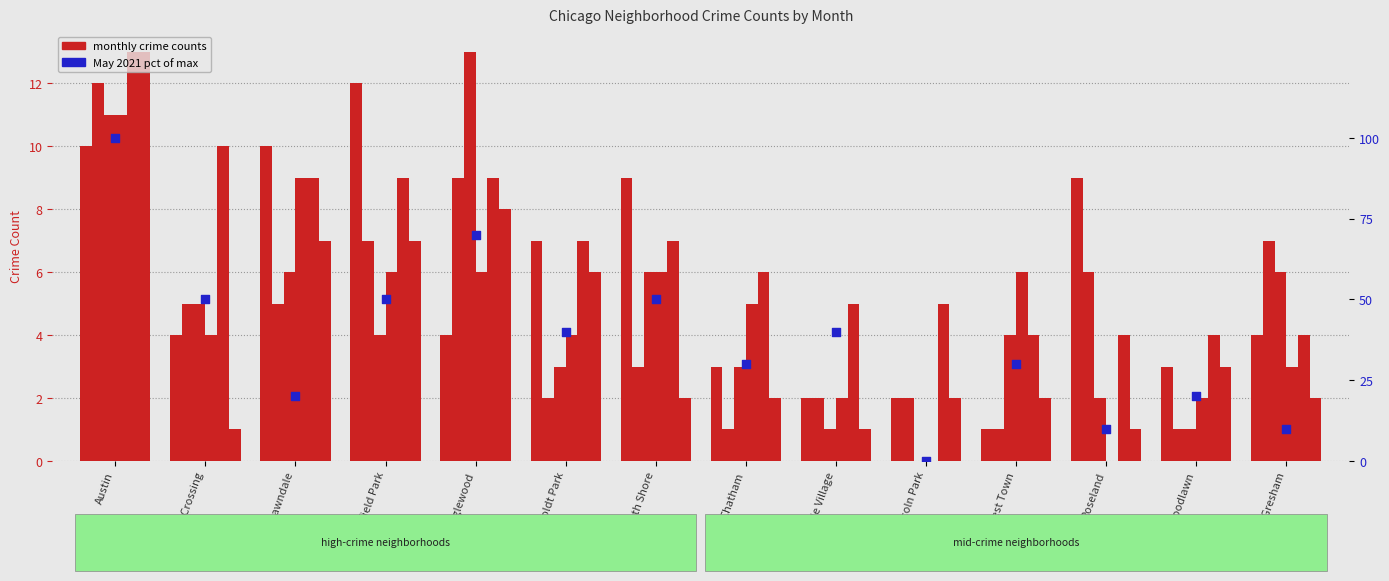

At which category is the sum across all series the highest?

Austin